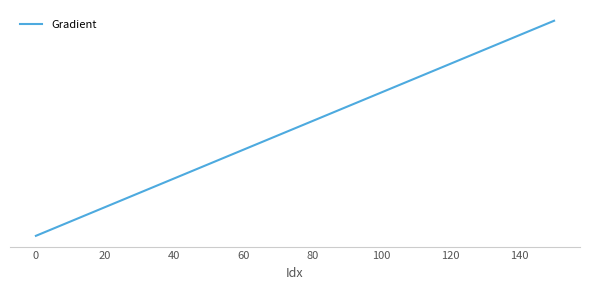

Is this an area chart (filled region under the line)?

No